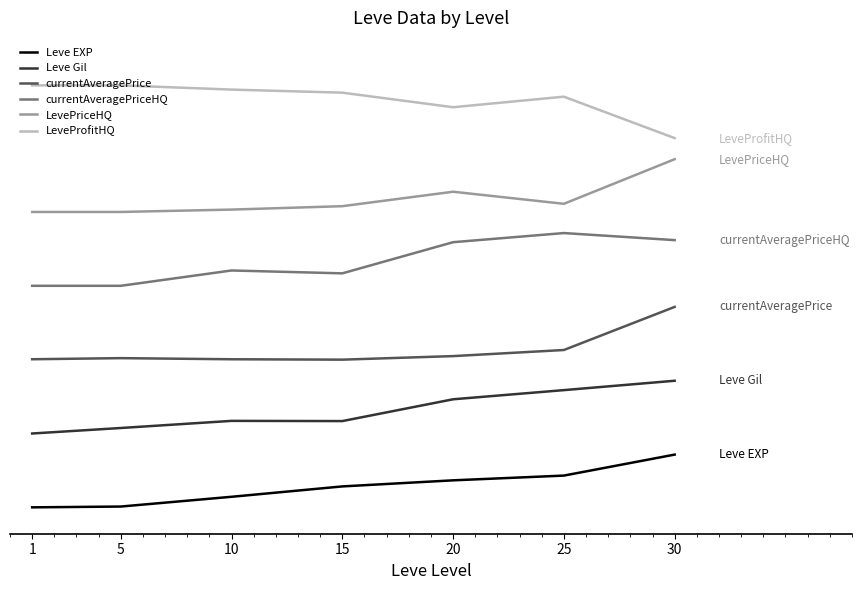

List the labels in order of Leve Gil value, smallest first.

1, 5, 15, 10, 20, 25, 30